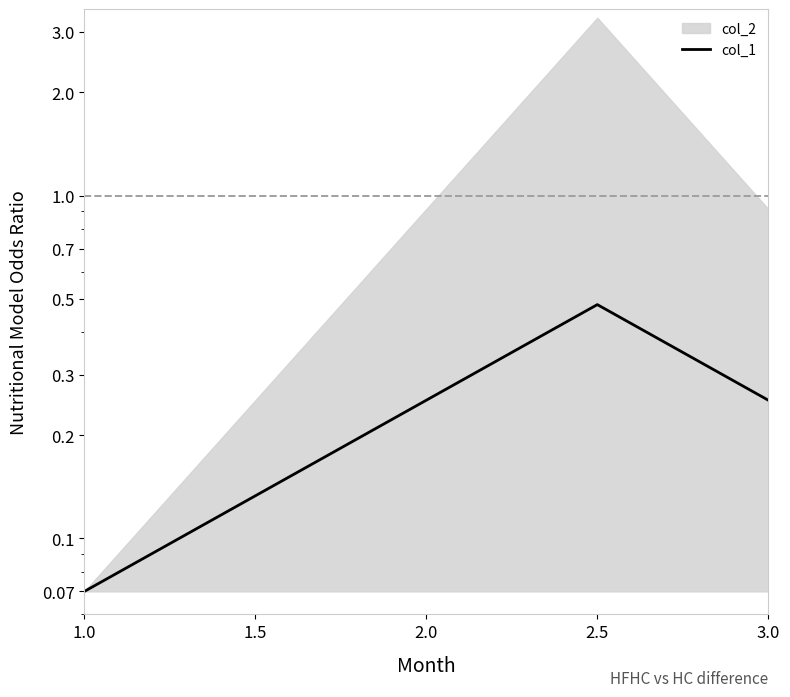

How many lines are shown in the chart?

1